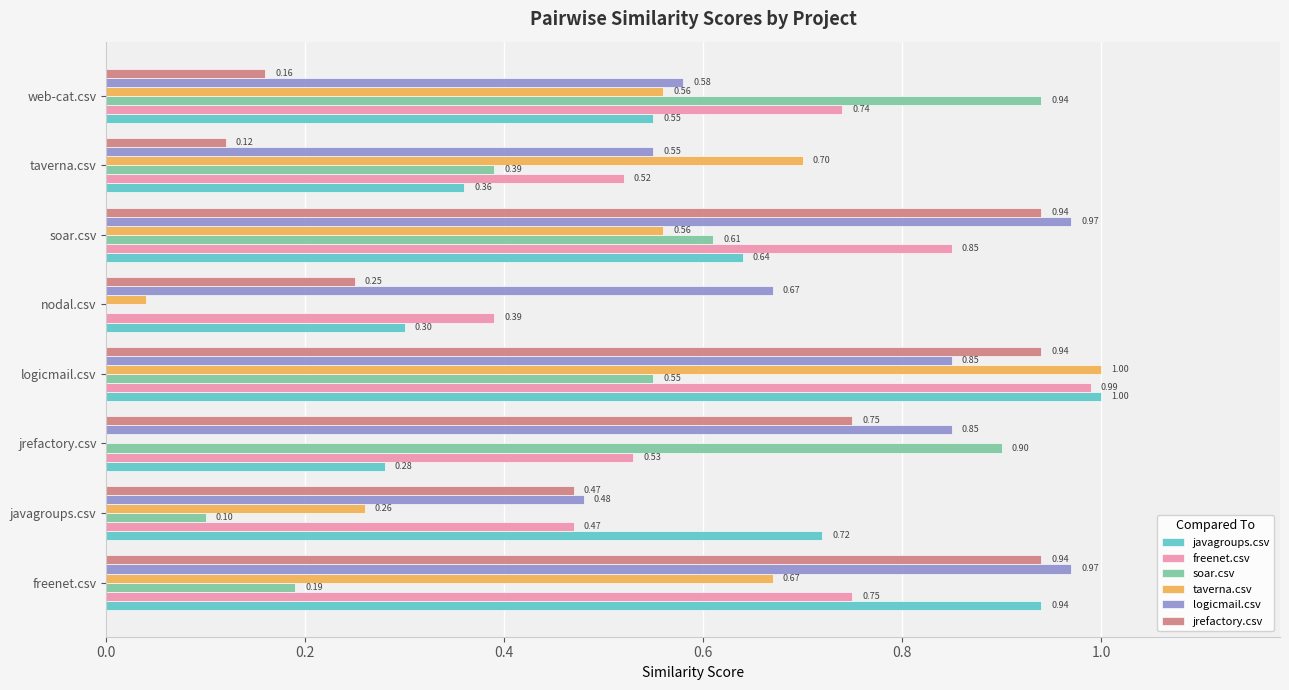

At which category is the sum across all series the highest?

logicmail.csv